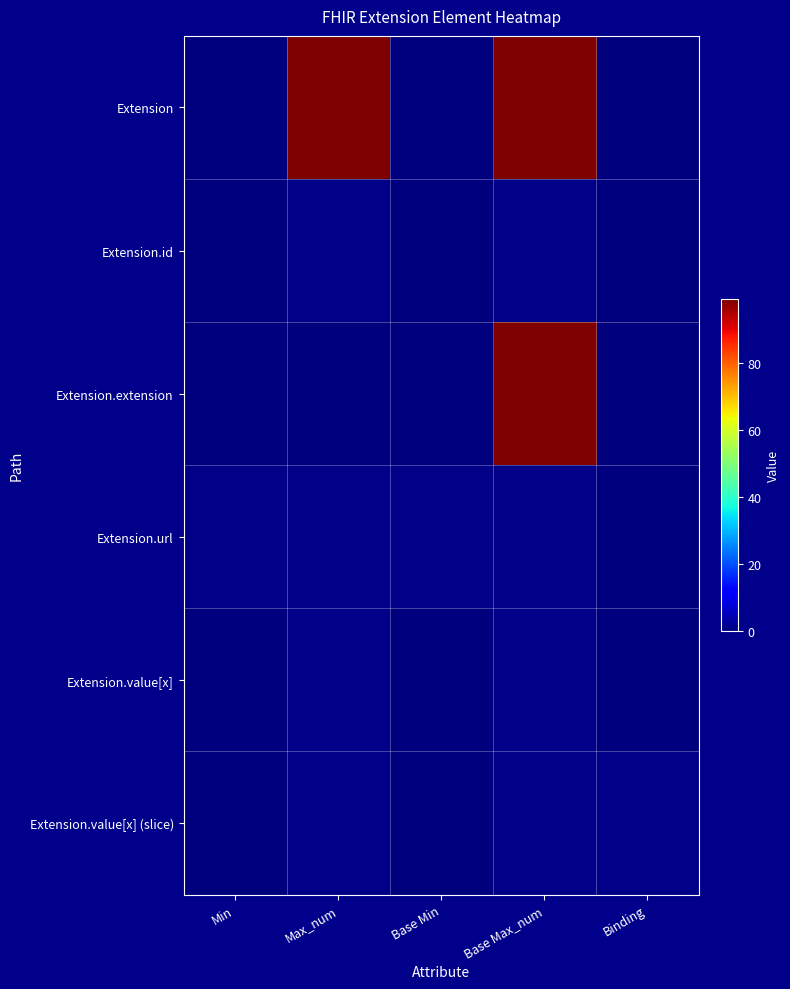

Reading left to right, transcribe all the data shown in this chart.

Extension: Min=0	Max_num=99	Base Min=0	Base Max_num=99	Binding=0
Extension.id: Min=0	Max_num=1	Base Min=0	Base Max_num=1	Binding=0
Extension.extension: Min=0	Max_num=0	Base Min=0	Base Max_num=99	Binding=0
Extension.url: Min=1	Max_num=1	Base Min=1	Base Max_num=1	Binding=0
Extension.value[x]: Min=0	Max_num=1	Base Min=0	Base Max_num=1	Binding=0
Extension.value[x] (slice): Min=0	Max_num=1	Base Min=0	Base Max_num=1	Binding=1